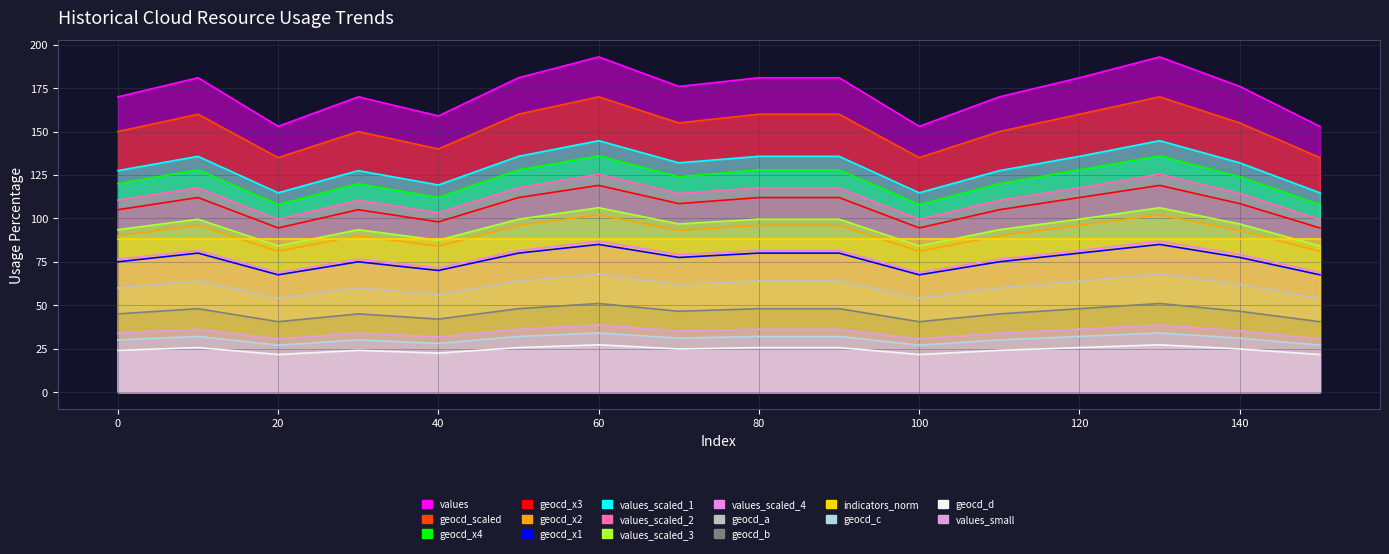

What is the difference between the highest and lowest values at 100?

66.1